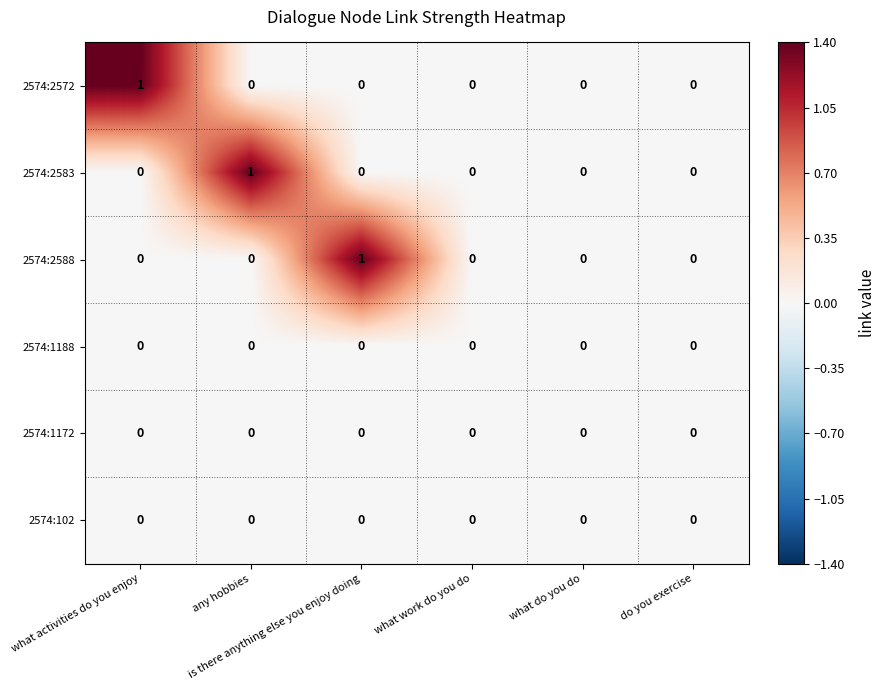

Which has a higher value, what work do you do or what do you do?

what work do you do